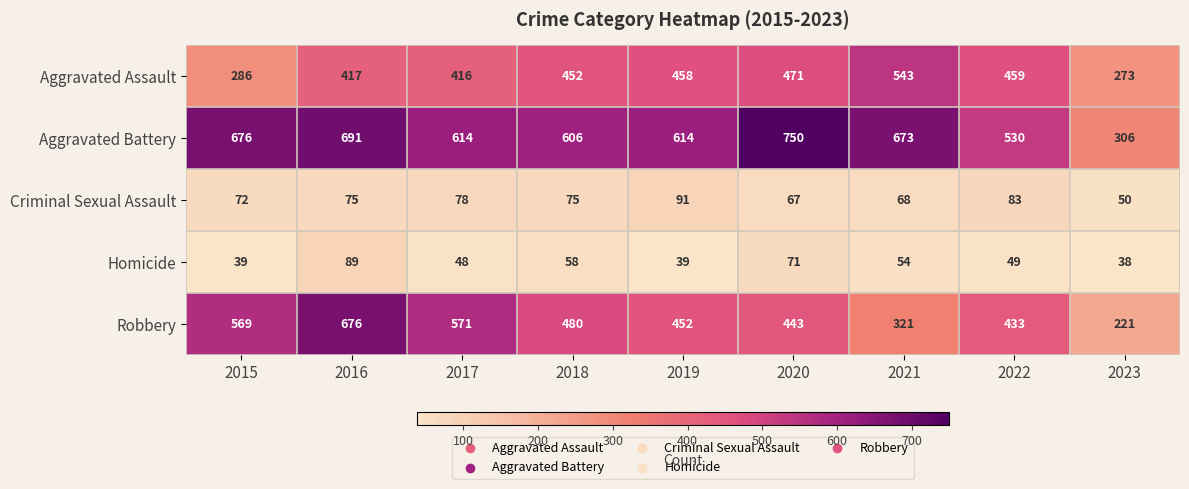

Which series changed the most between 2015 and 2020?

Aggravated Assault